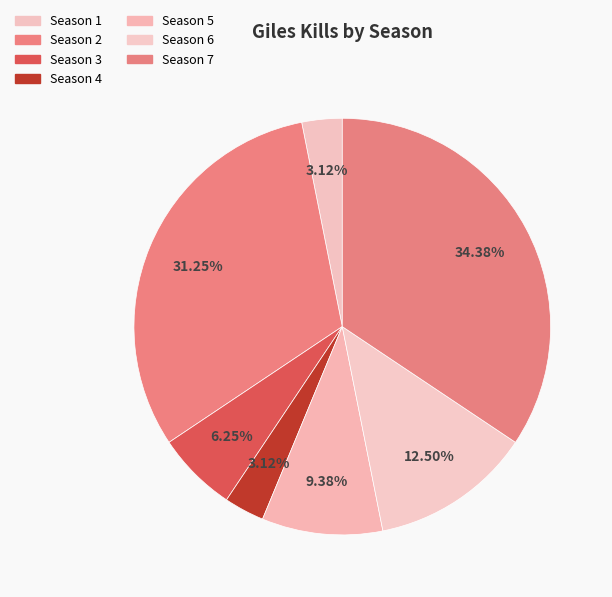

To the nearest percent, what is the difference between the largest and smallest slice percentages?

31%